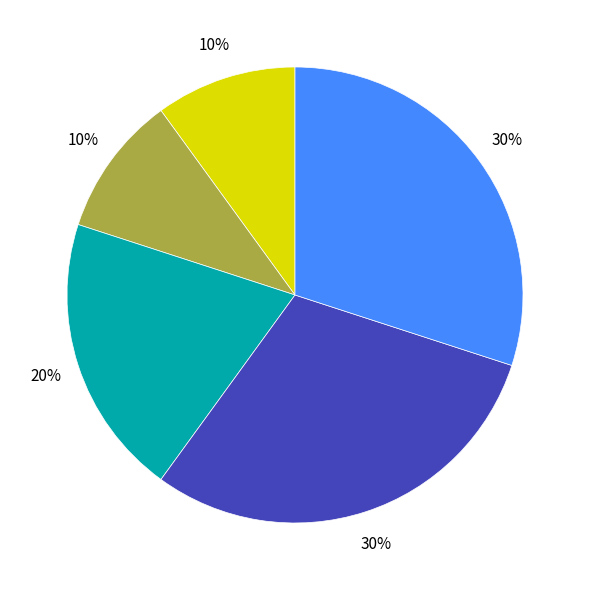

Is there a majority slice in this chart?

No